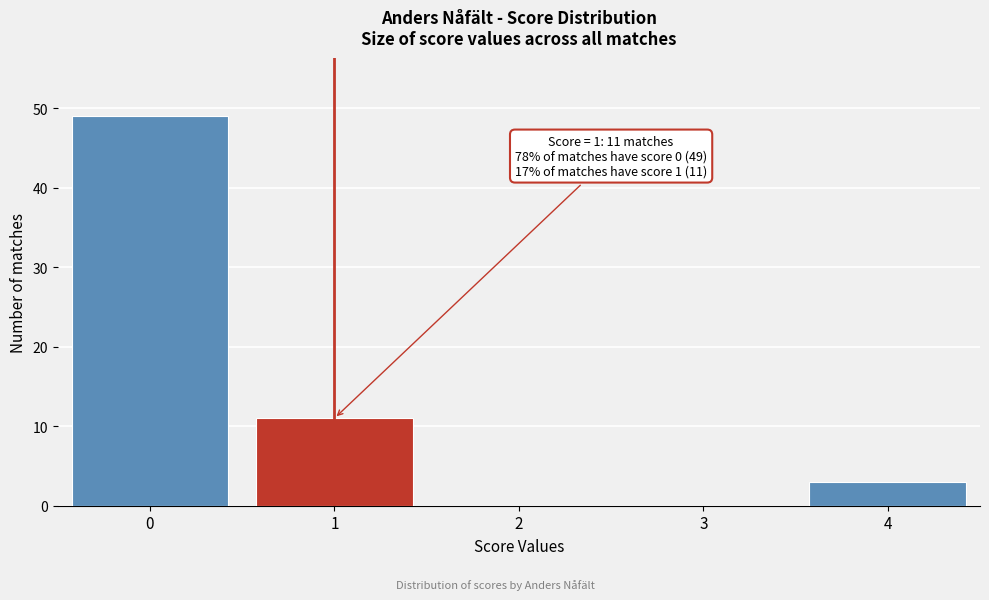

Which range on the x-axis has the tallest bar?

-0.5 to 0.5